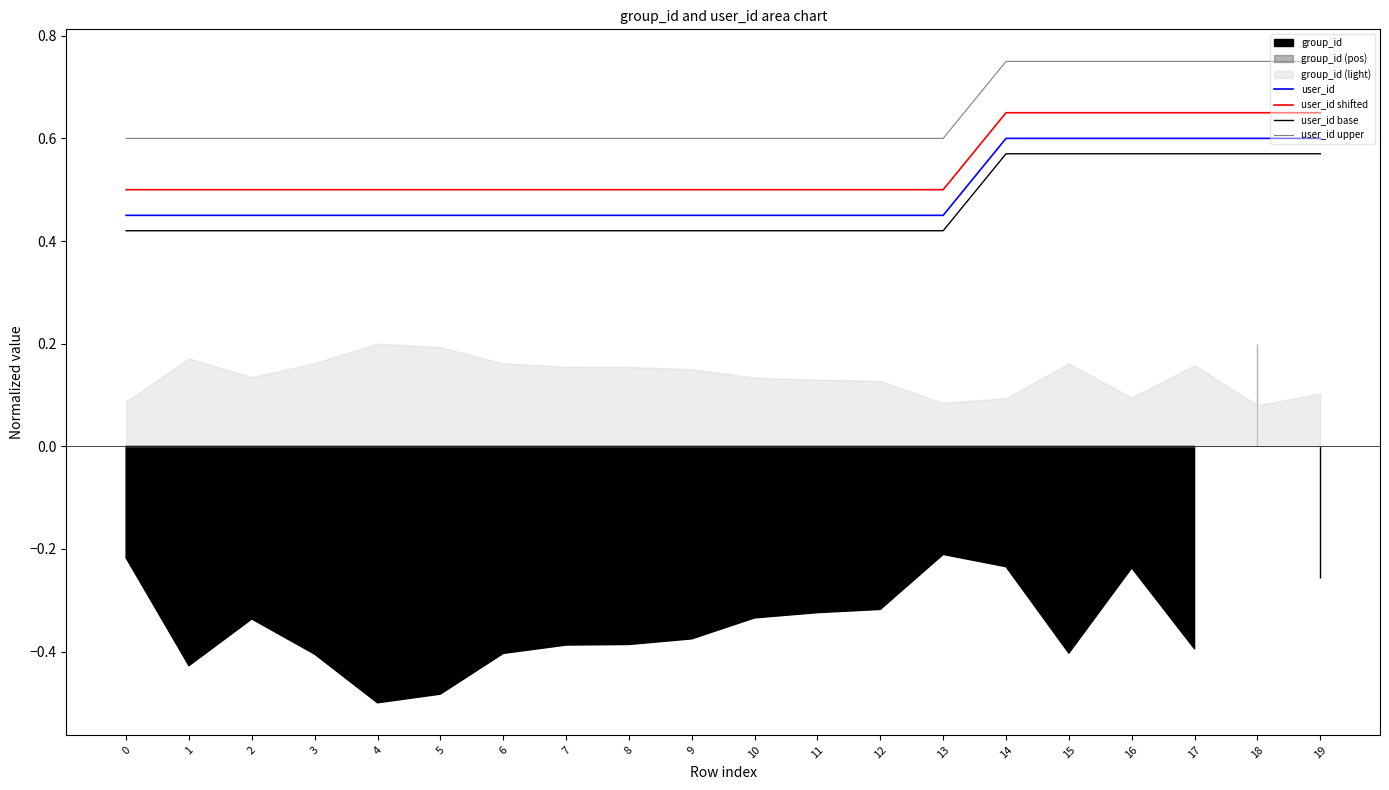

True or false: user_id upper and user_id intersect in this chart.

False